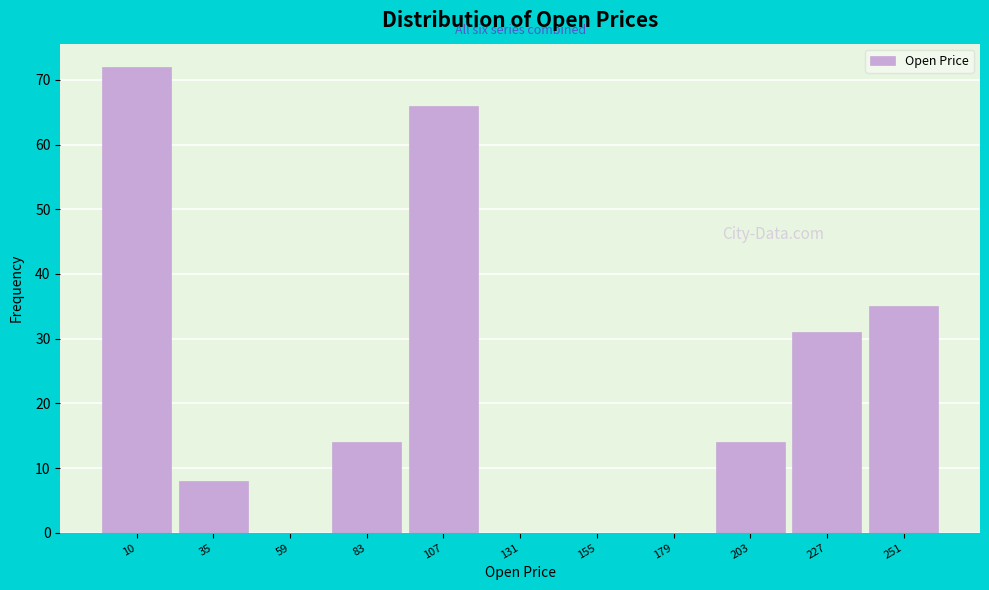

Reading left to right, transcribe all the data shown in this chart.

10=72	35=8	59=0	83=14	107=66	131=0	155=0	179=0	203=14	227=31	251=35